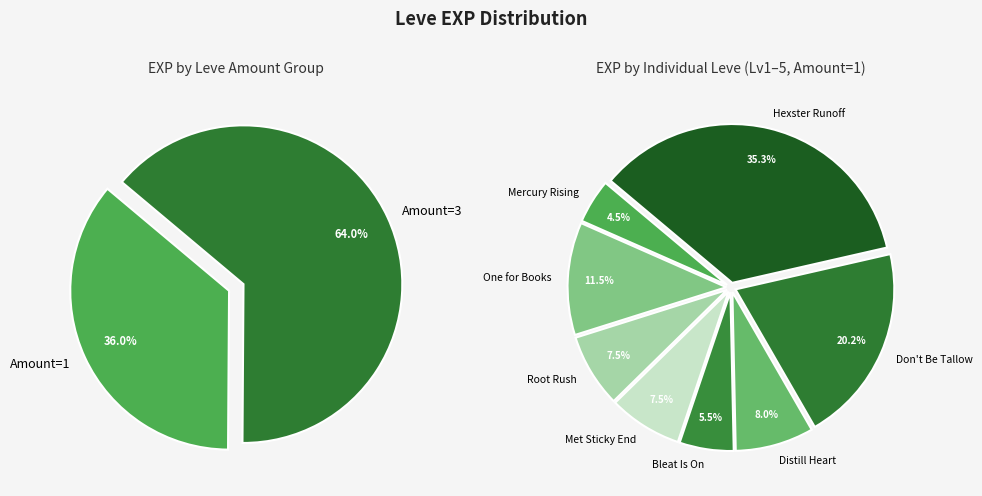

The Jawbreaking slice represents 12% of the pie. True or false?

False